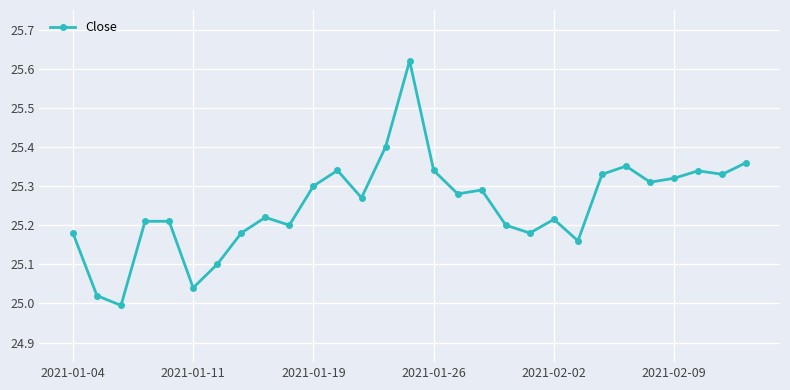

What is the difference between the second highest and minimum values?

0.4